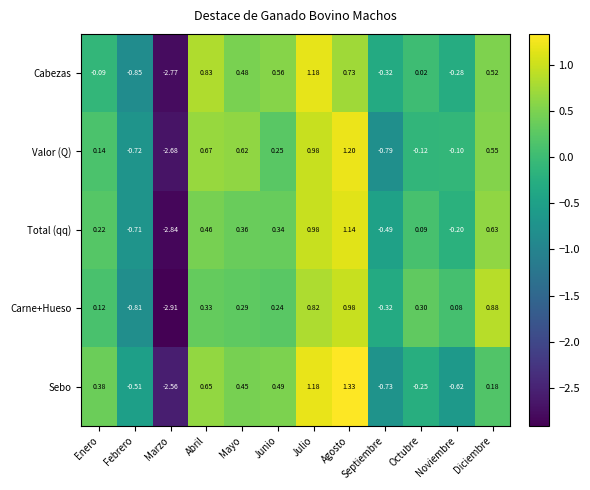

Which series changed the most between Mayo and Septiembre?

Valor (Q)